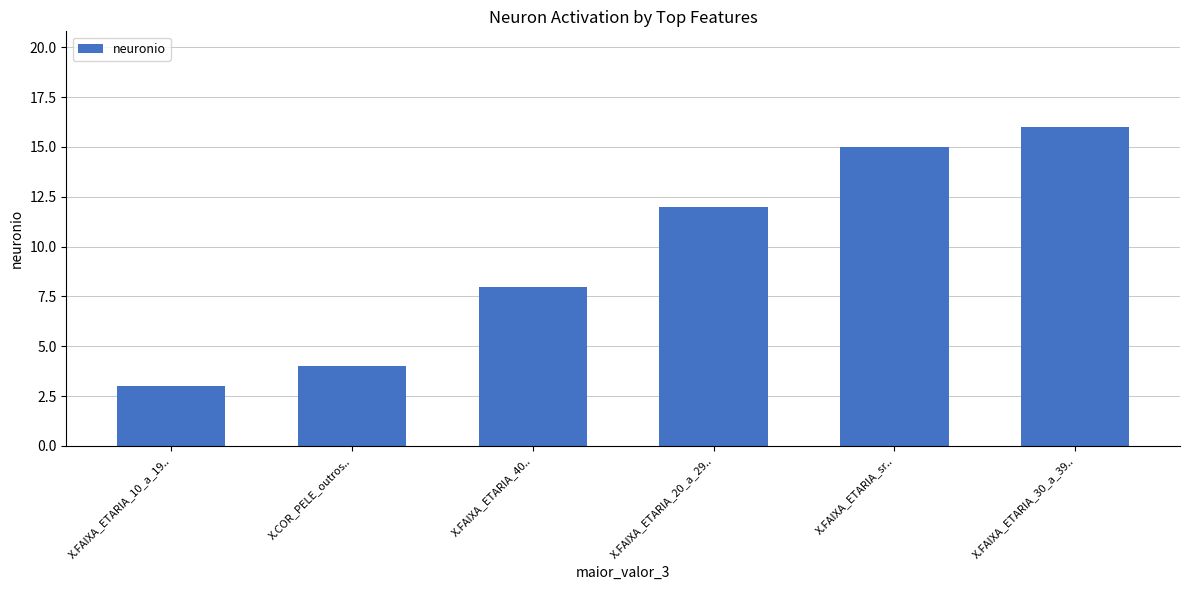

Rank the categories by value from lowest to highest.

X.FAIXA_ETARIA_10_a_19.., X.COR_PELE_outros.., X.FAIXA_ETARIA_40.., X.FAIXA_ETARIA_20_a_29.., X.FAIXA_ETARIA_sr.., X.FAIXA_ETARIA_30_a_39..